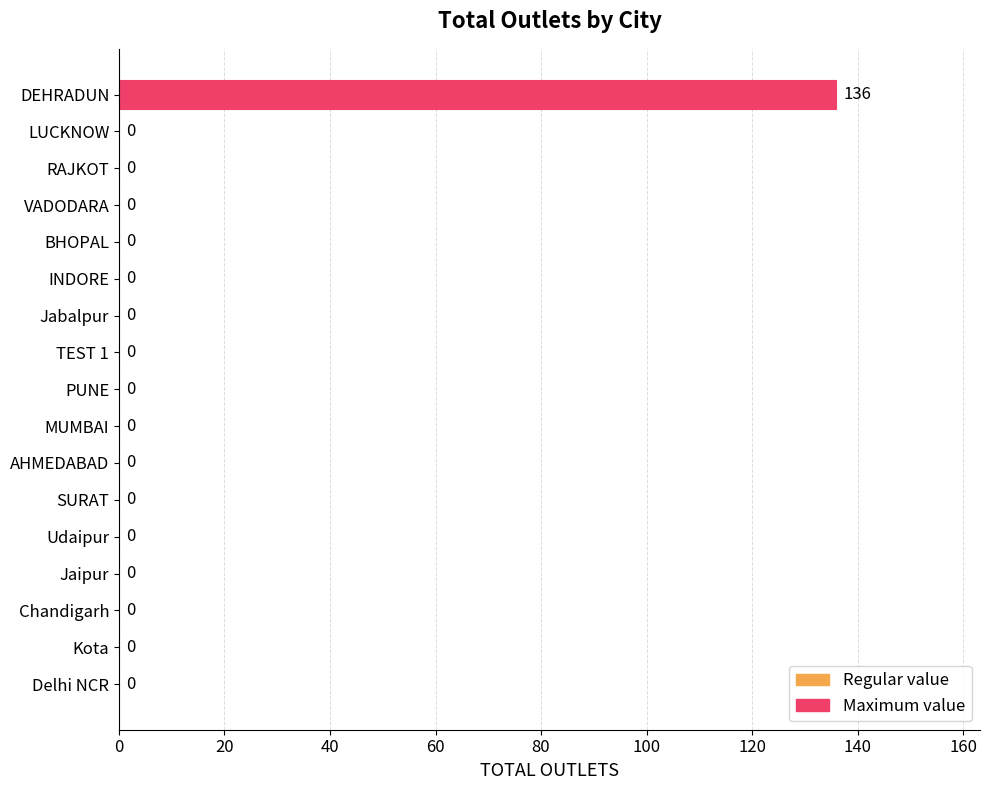

Which category has the highest value across all series?

DEHRADUN